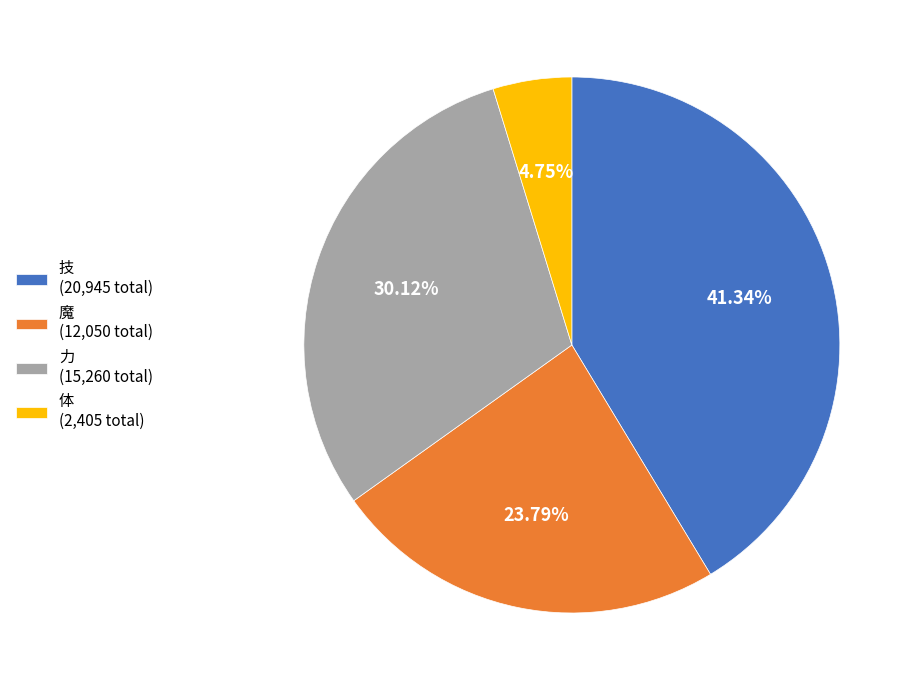

What is the ratio of the value at 魔 to the value at 力?

0.8